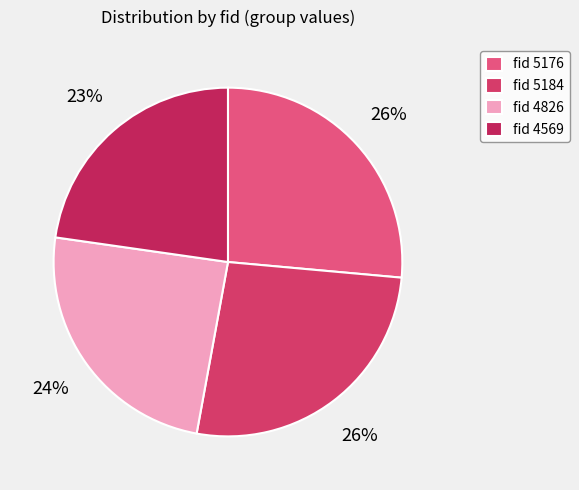

Is there any slice that represents more than half of the pie?

No